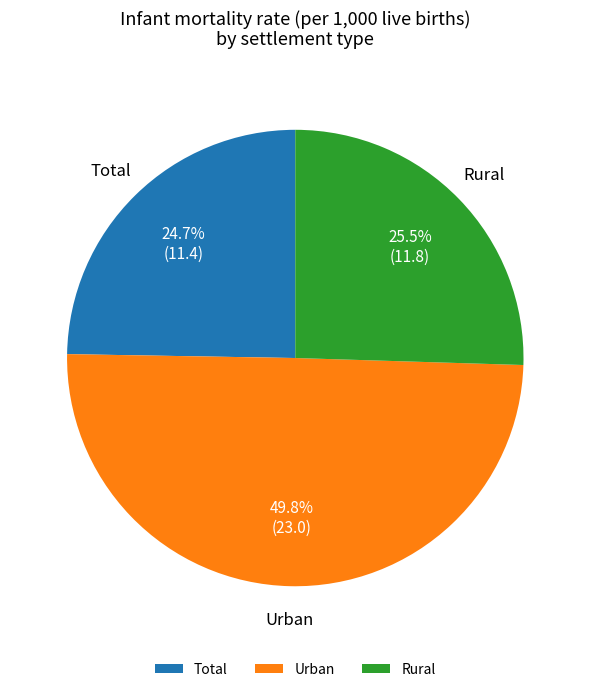

How many slices are in this pie chart?

3